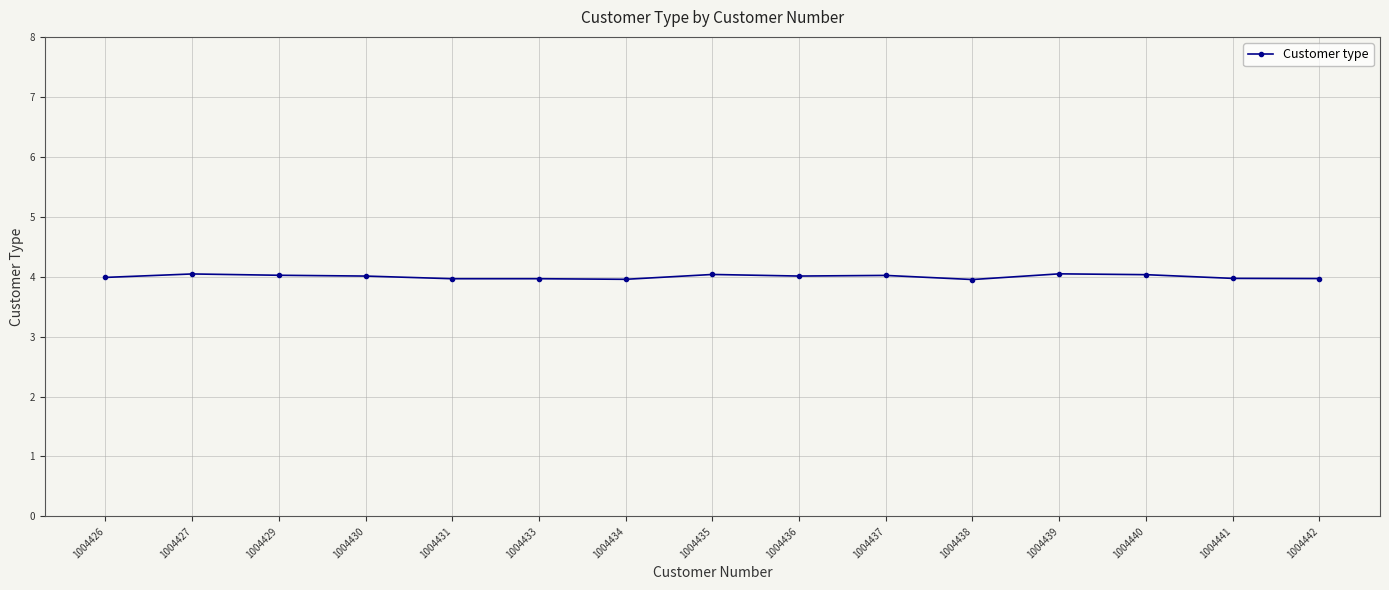

What is the value of the 13th point from the left?

4.0